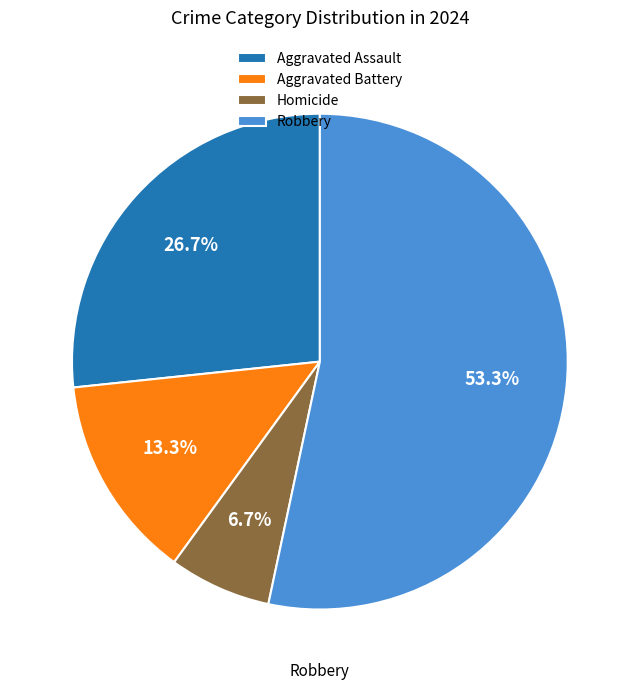

Is it true that Aggravated Assault is 20% of the pie?

False